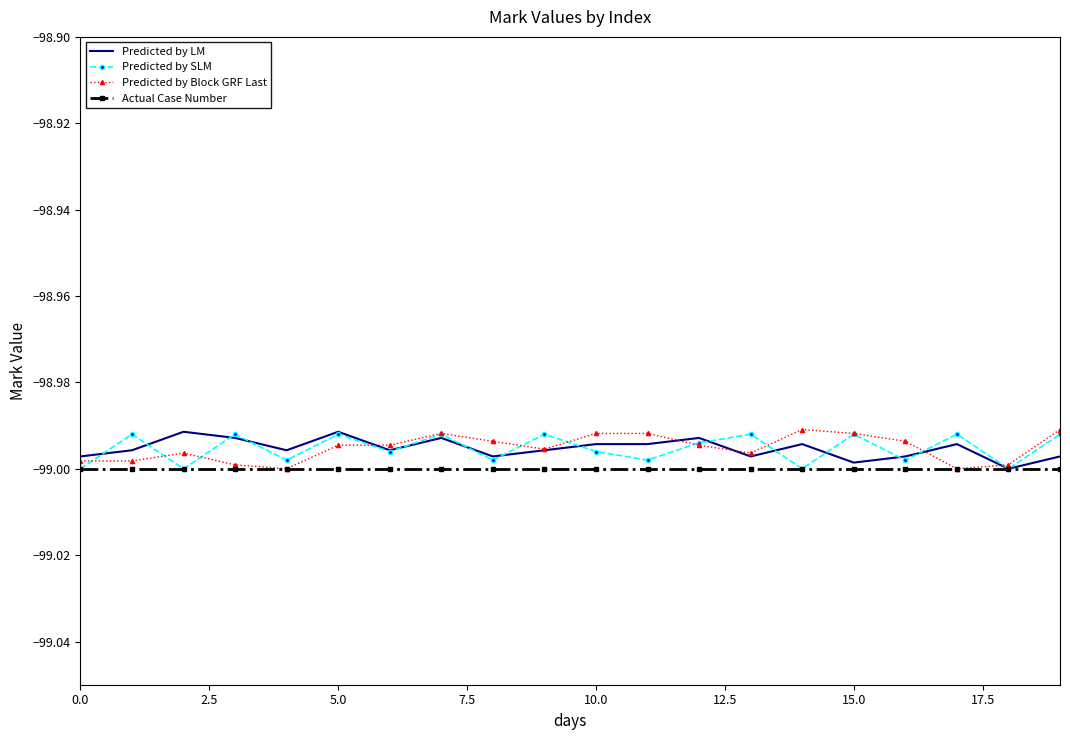

What are all the series names shown in the legend?

Predicted by LM, Predicted by SLM, Predicted by Block GRF Last, Actual Case Number